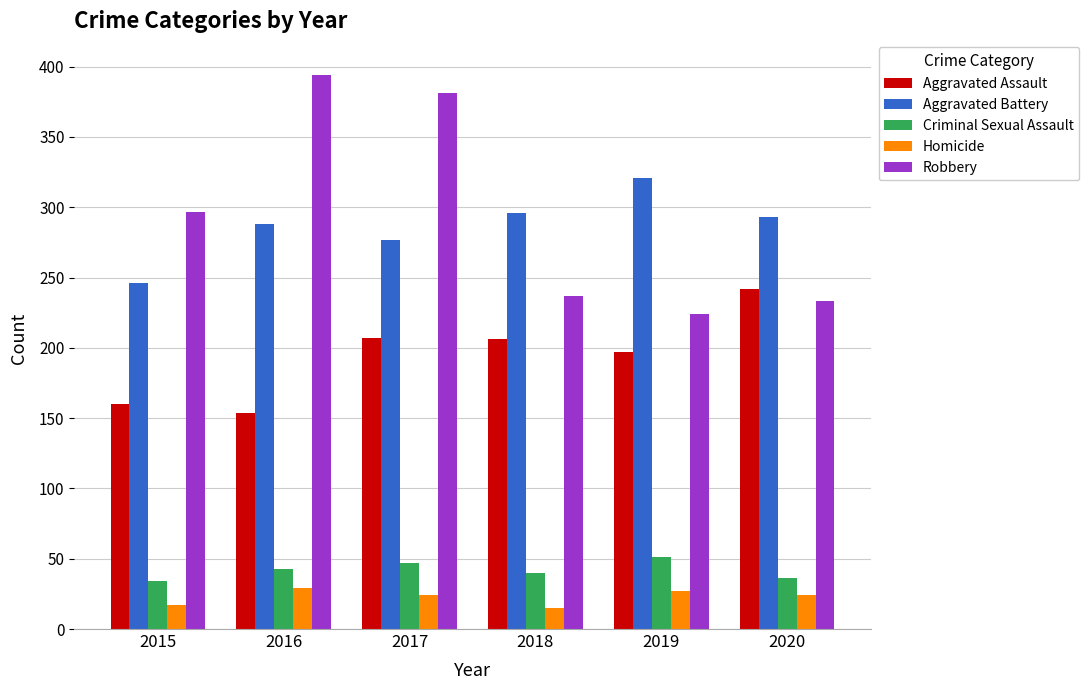

What is the sum of all Criminal Sexual Assault values?

251